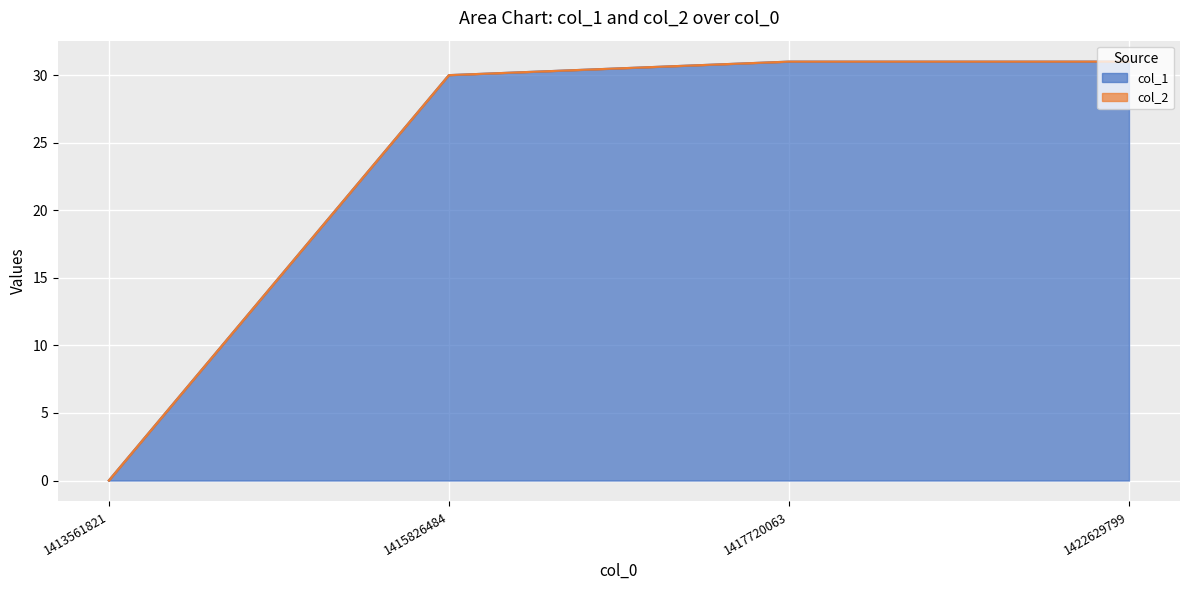

Rank the categories by value from lowest to highest.

1413561821, 1415826484, 1417720063, 1422629799